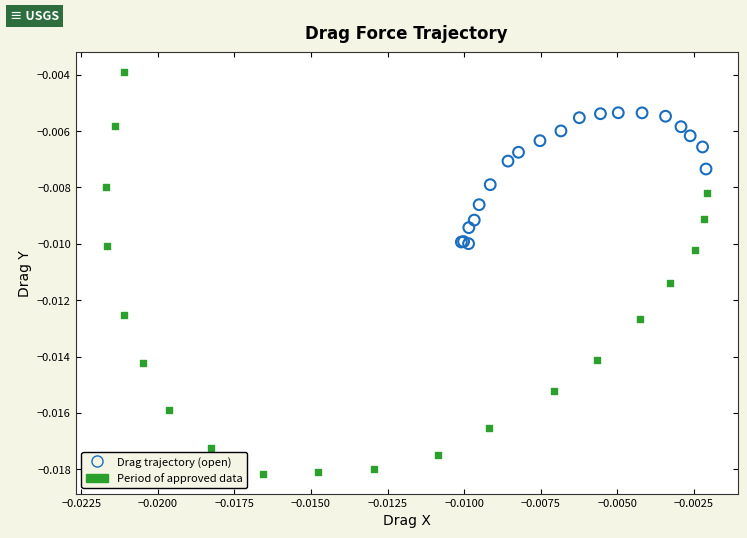

Which series has the largest Y range (max minus min)?

Period of approved data